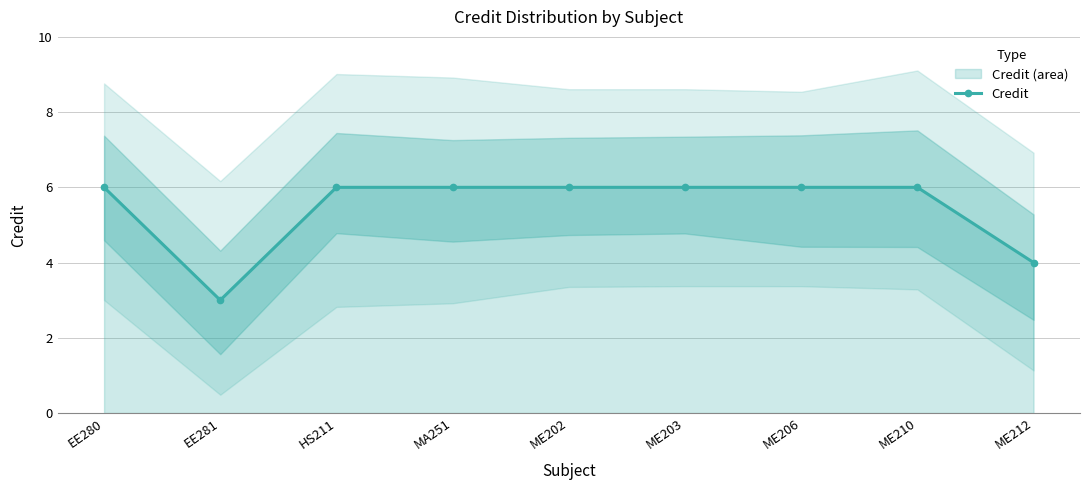

Is this an area chart (filled region under the line)?

No